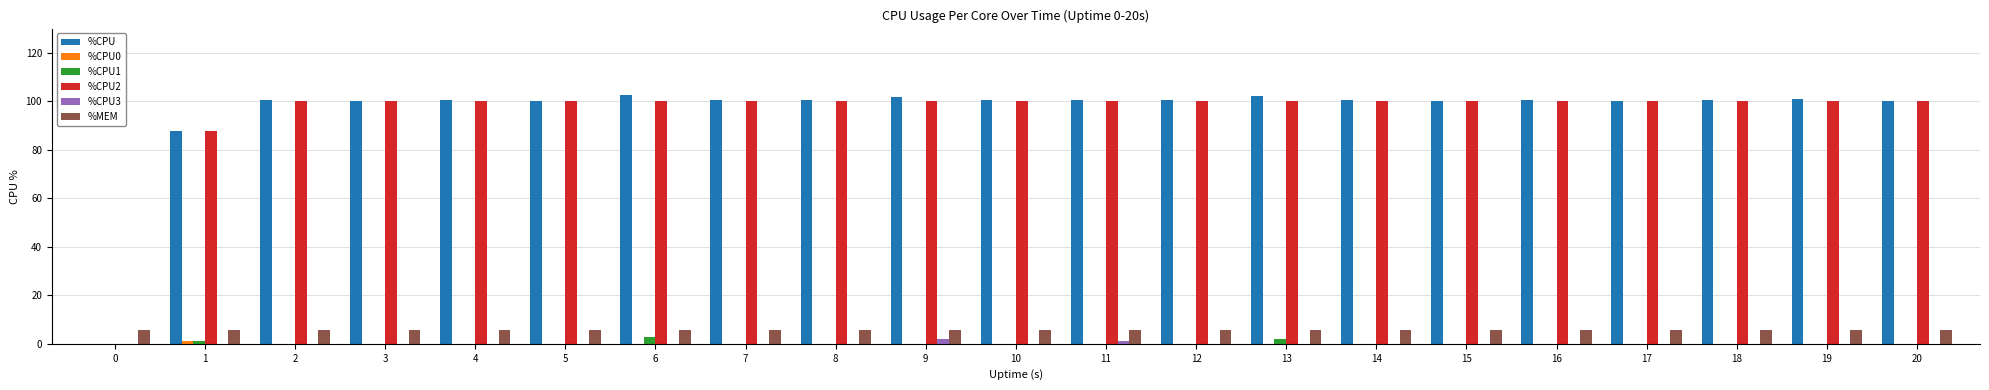

What is the spread (max minus min) of values at 3?

100.0